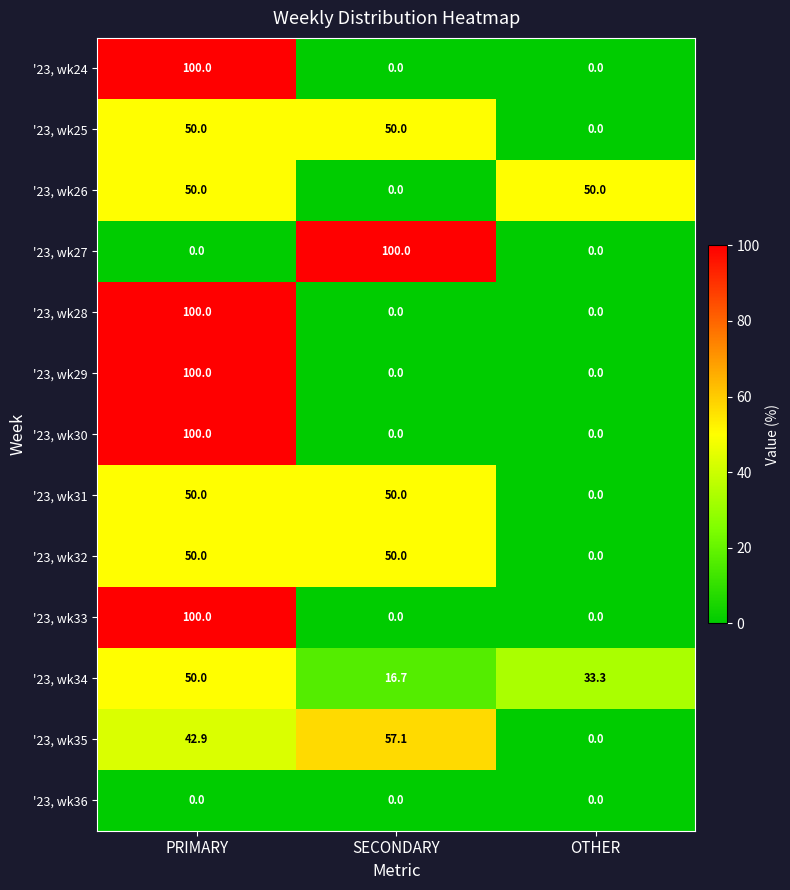

What is the difference between the '23, wk27 values at OTHER and SECONDARY?

100.0